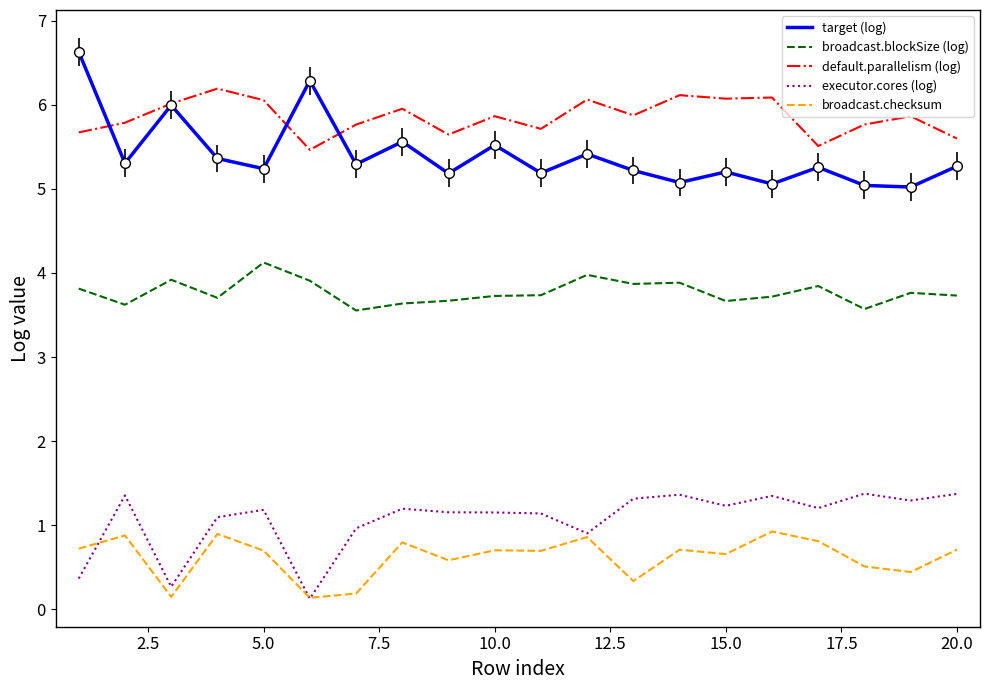

Rank the series by their maximum value, from lowest to highest.

broadcast.checksum, executor.cores (log), broadcast.blockSize (log), default.parallelism (log), target (log)